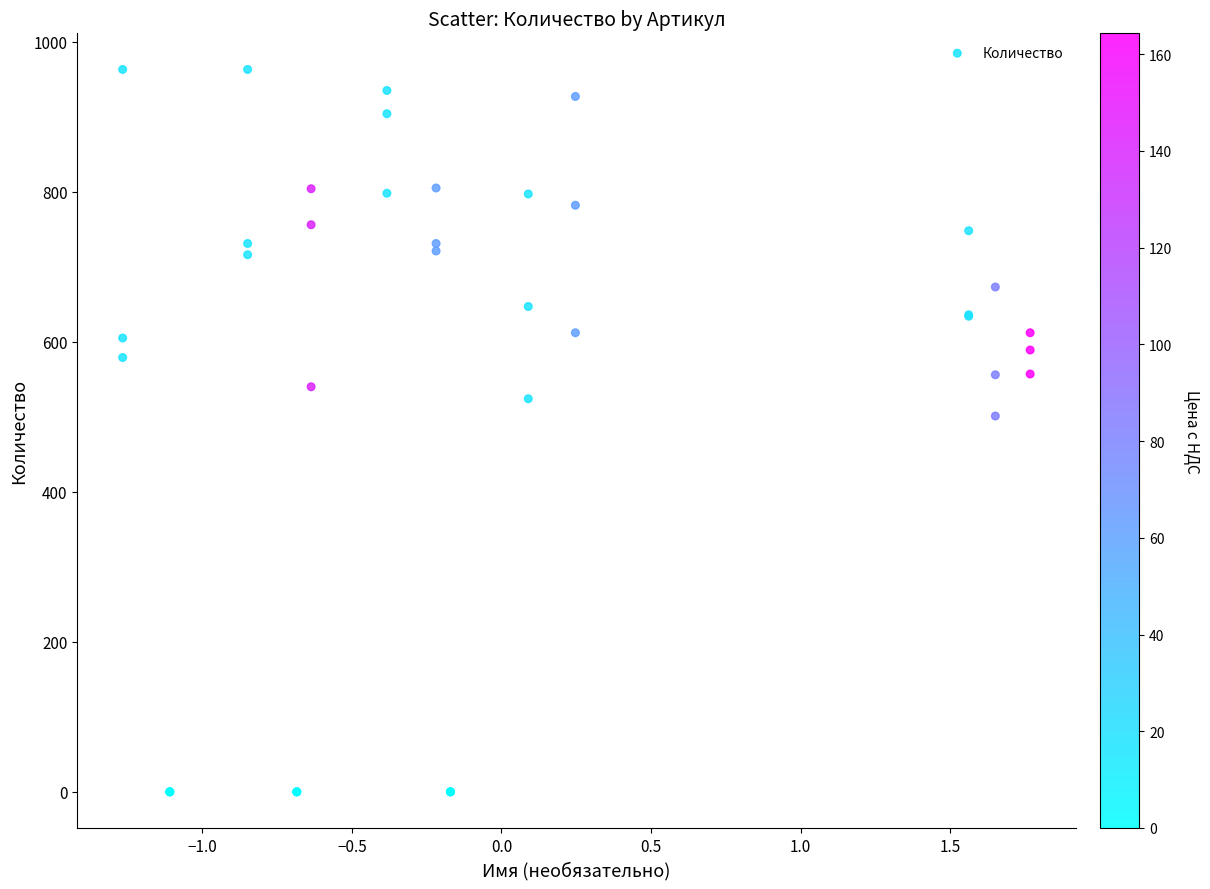

What Y value in the scatter plot is closest to 481?

501